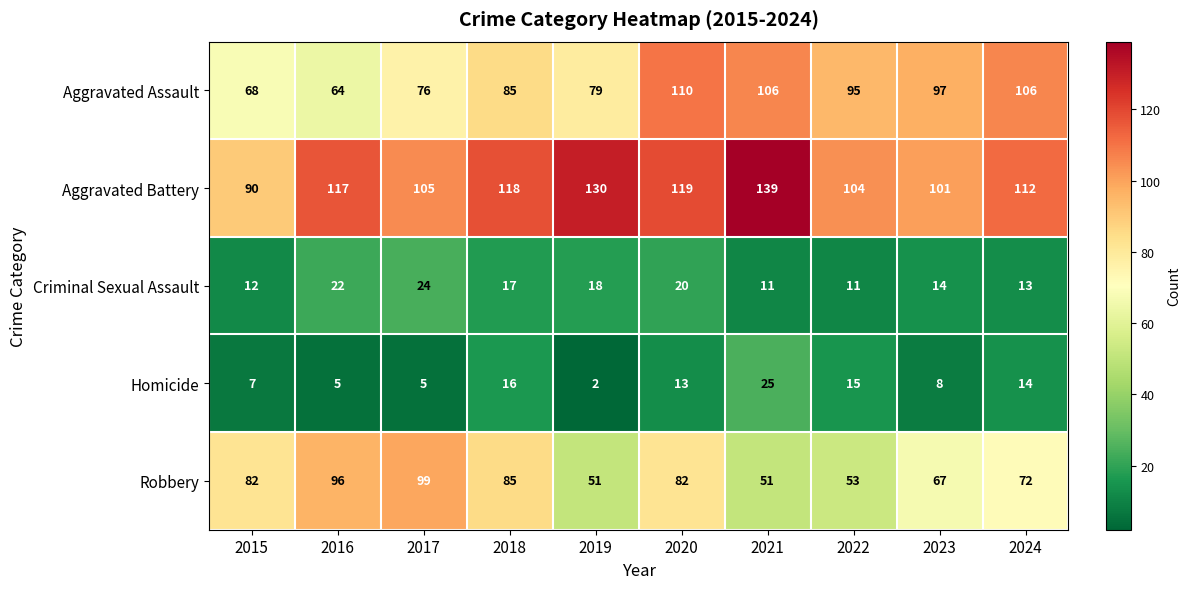

What is the greatest value displayed?

139